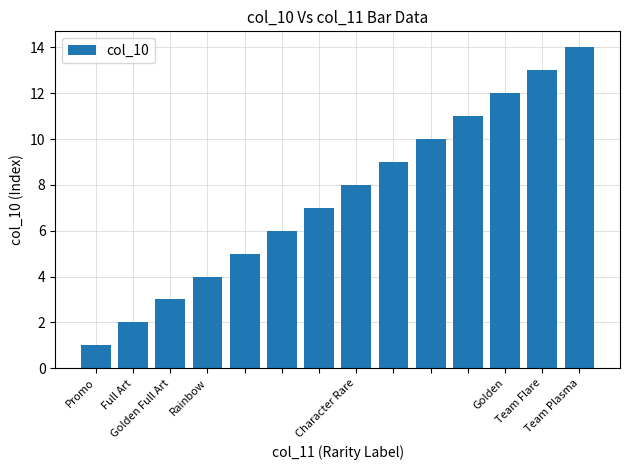

What is the difference between the maximum and minimum values?

13